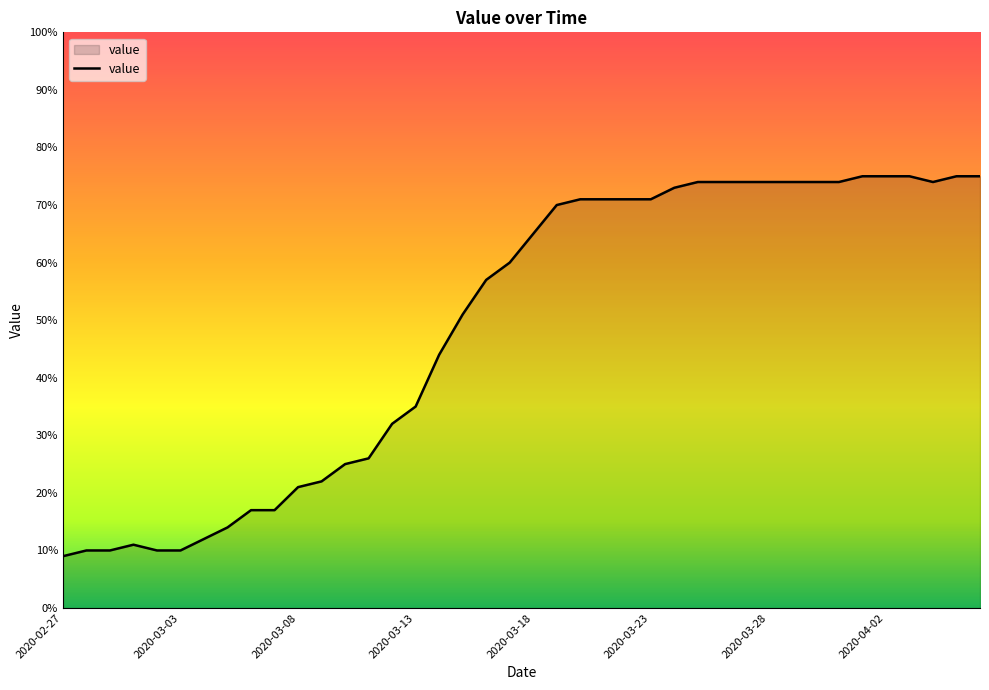

What is the greatest value displayed?

75